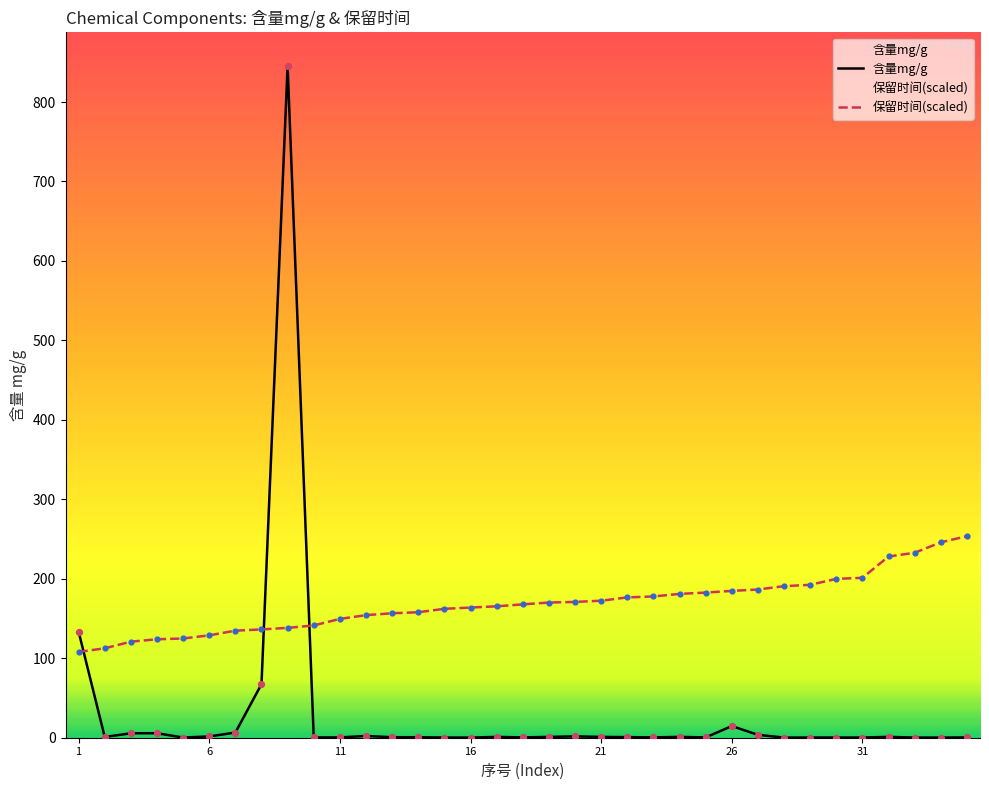

What are all the series names shown in the legend?

含量mg/g, 保留时间